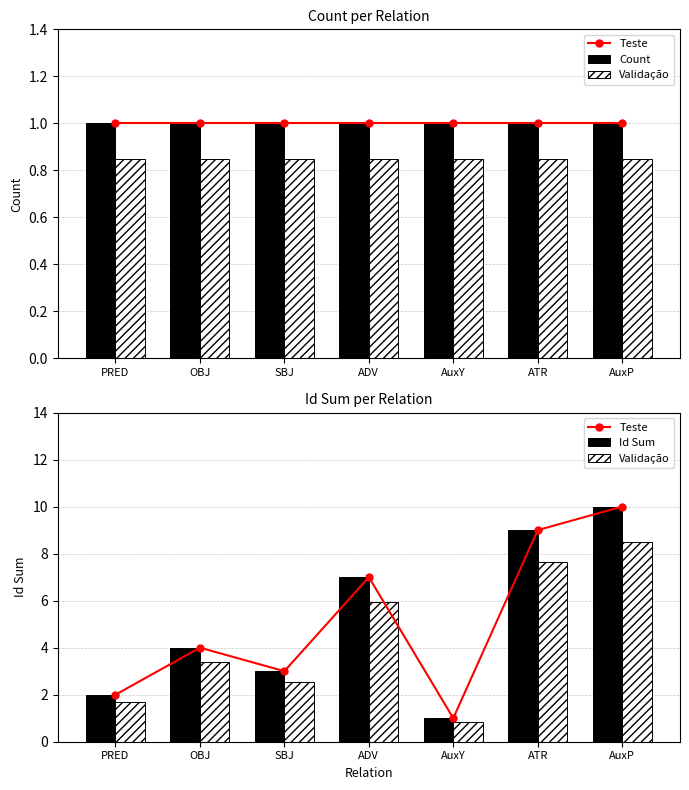

At which label is Validação closest to 4?

OBJ